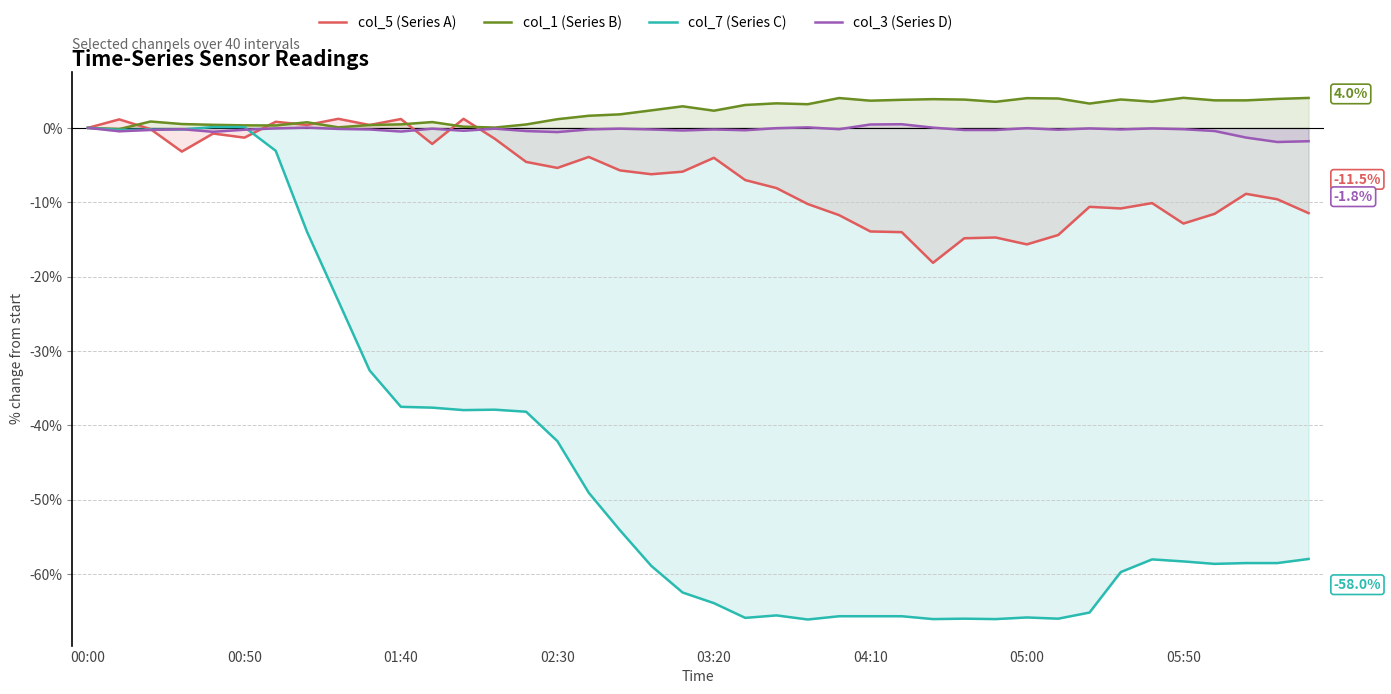

Which series has the widest spread of values?

col_7 (Series C)